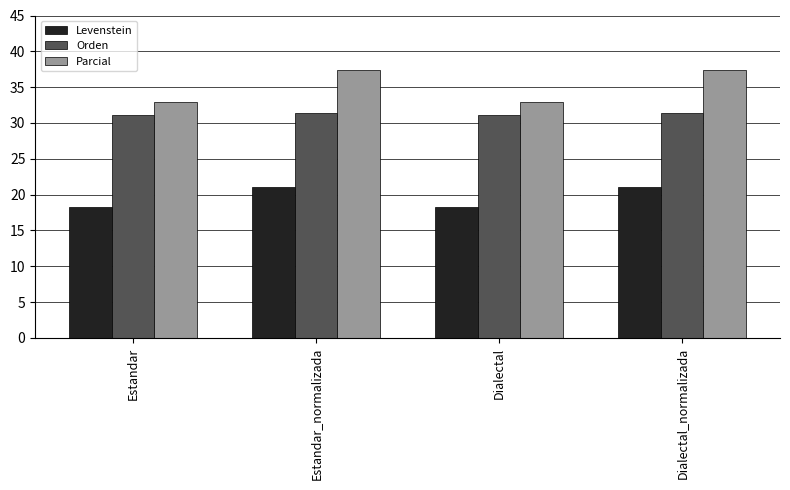

What is the difference between the second highest and minimum values in the Parcial series?

4.4